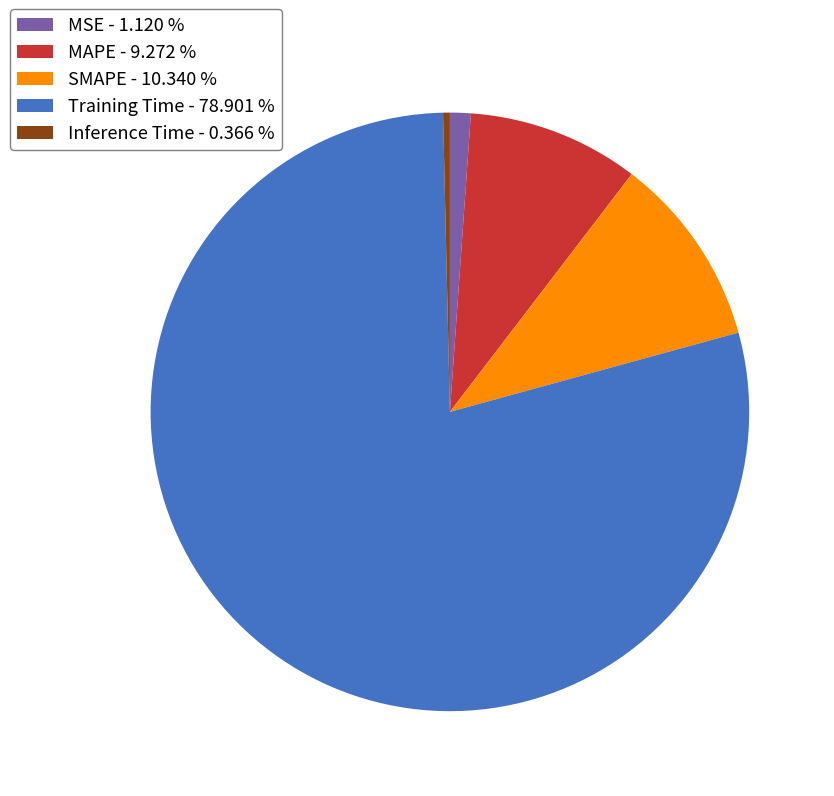

Which has a higher value, Inference Time or MAPE?

MAPE